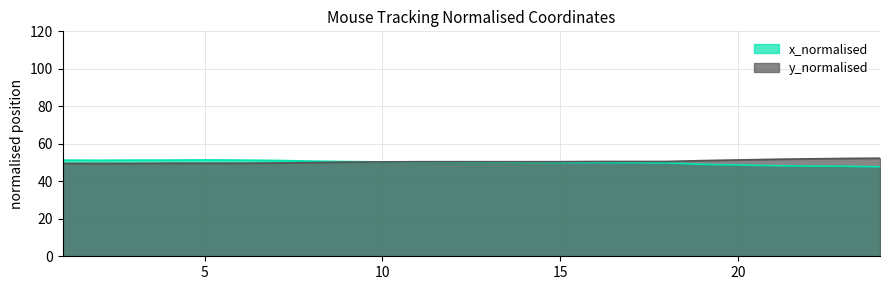

What is the total value across all series at 20?

100.1